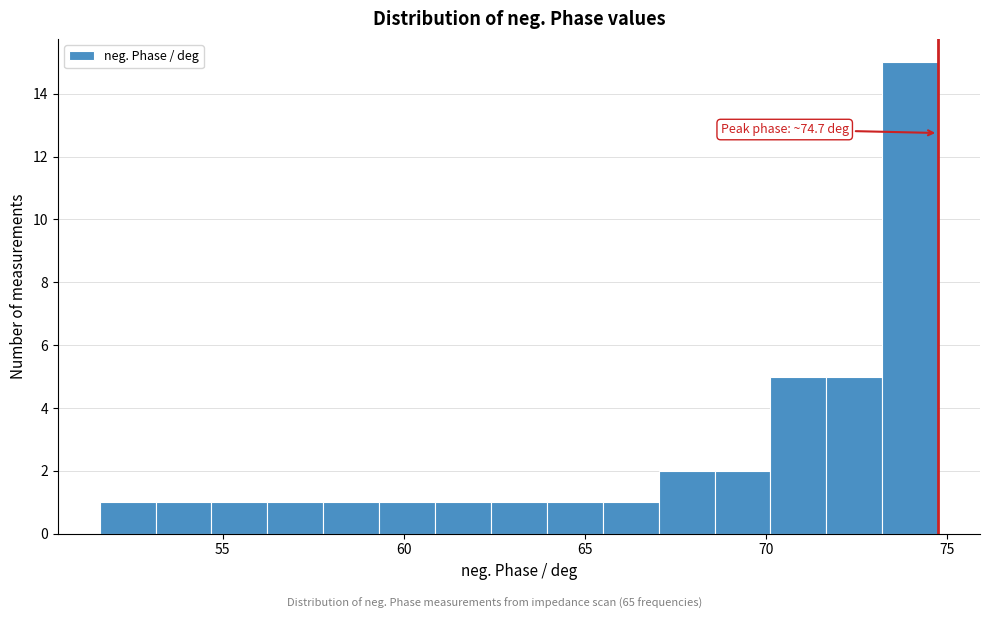

Read against the x-axis, roughly where is the centre of the tallest bar?

74.0